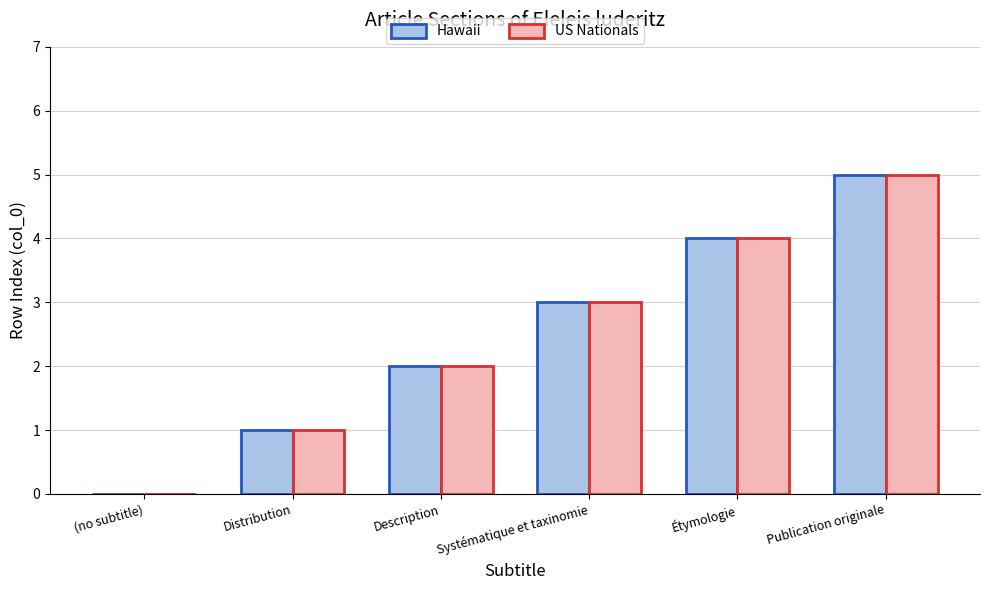

The US Nationals series shows 2 at (no subtitle). True or false?

False